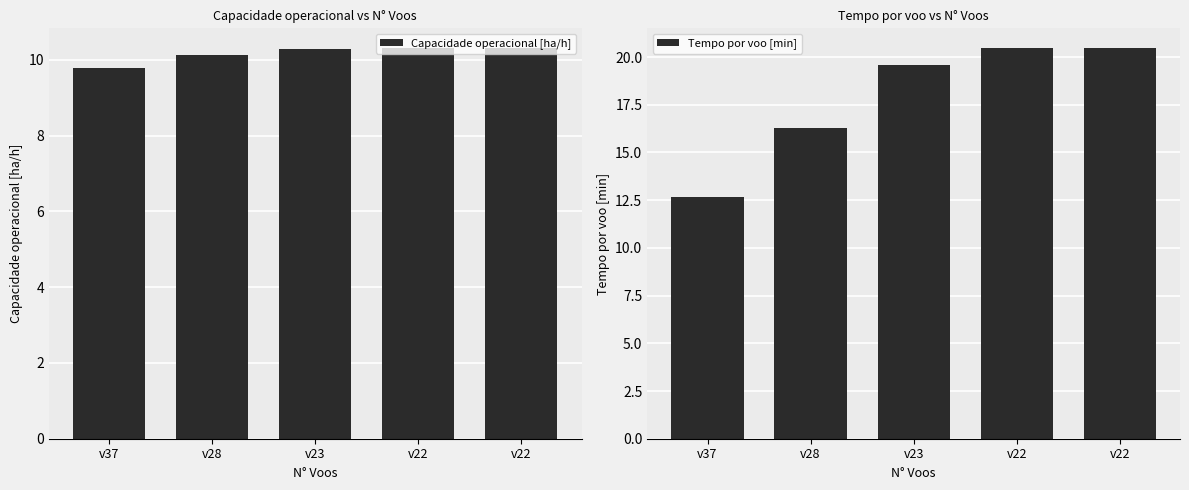

What is the value of the Tempo por voo [min] bar at the 1st from the left?

12.7